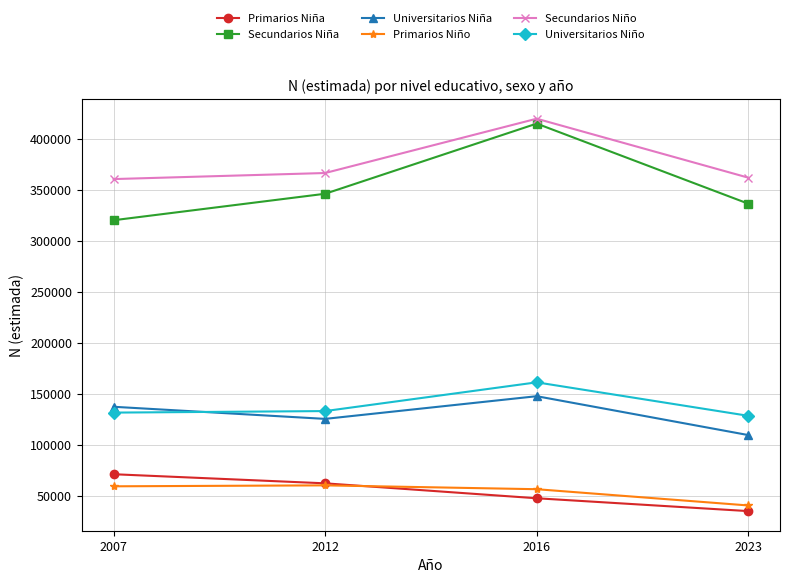

At which category does Universitarios Niña reach its first local peak?

2016